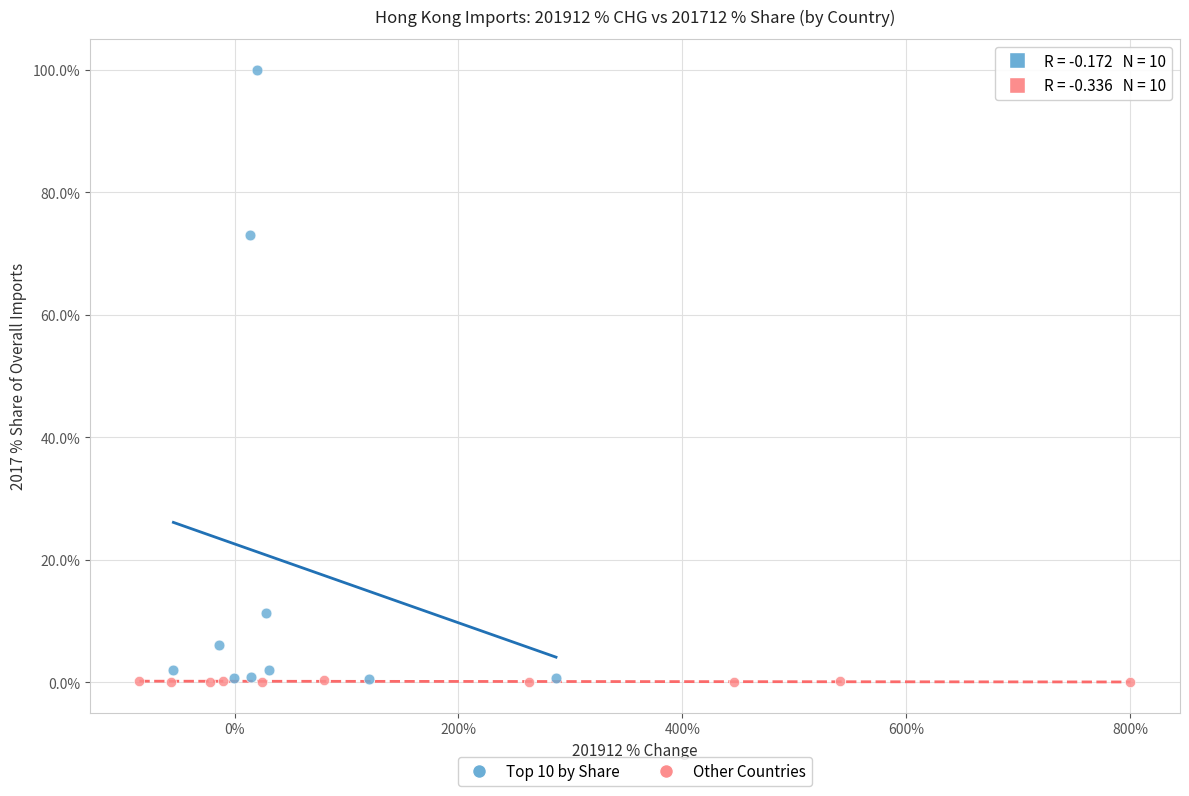

Which series has the widest spread of Y values?

Top 10 by Share